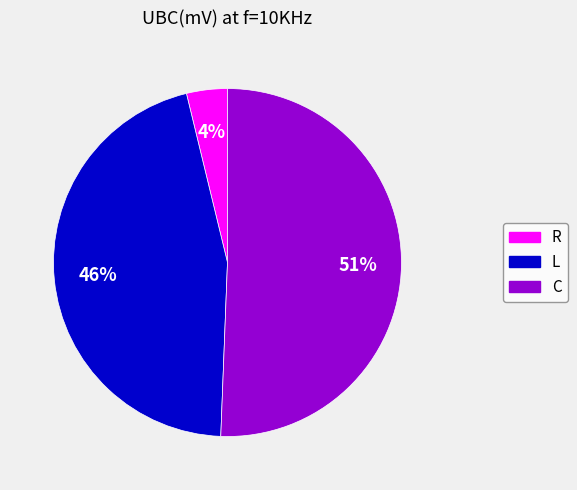

Which slice represents more than half of the pie?

C